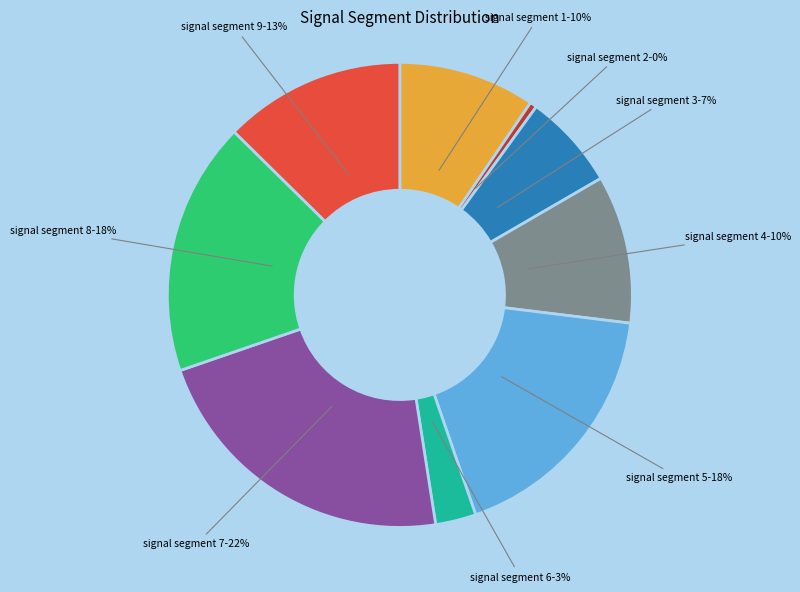

Is there a majority slice in this chart?

No